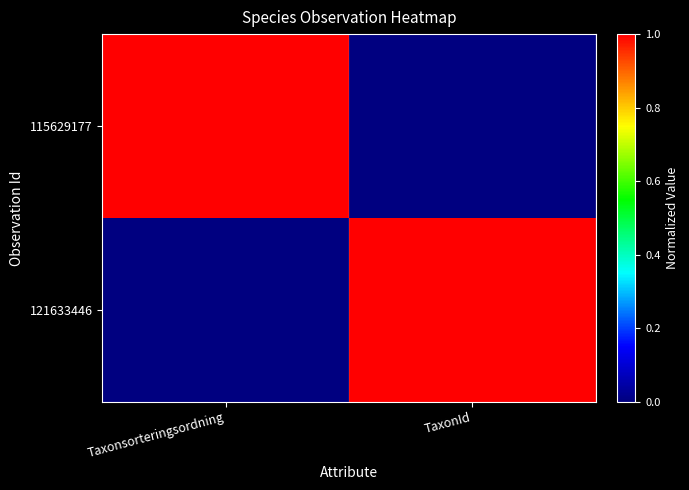

Reading right to left, transcribe all the data shown in this chart.

115629177: TaxonId=0	Taxonsorteringsordning=1
121633446: TaxonId=1	Taxonsorteringsordning=0